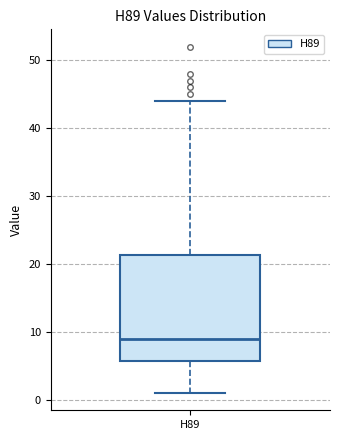

Transcribe this box plot: give where the median line is, the range the box spans, and where the two whiskers end, as read against the y-axis. The values are not printed on the chart, so give them approximately, as read against the axis.

median 9, box 6 to 21, whiskers 1 to 44